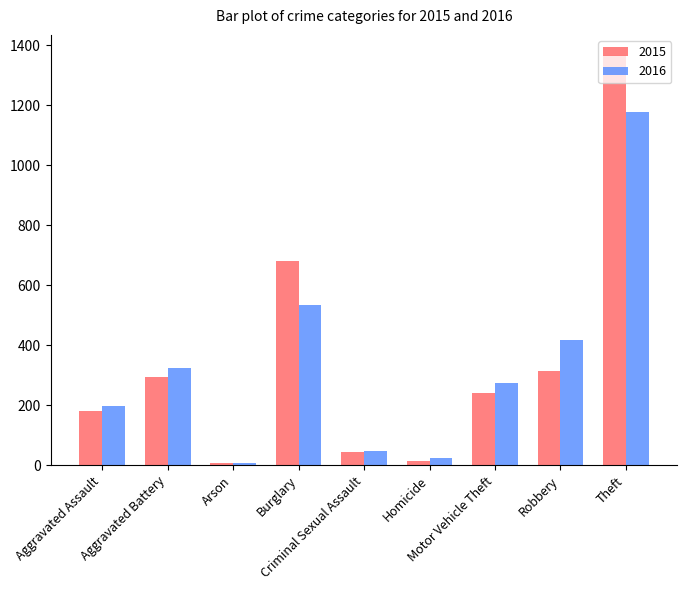

What is the lowest value of the 2015 series?

8